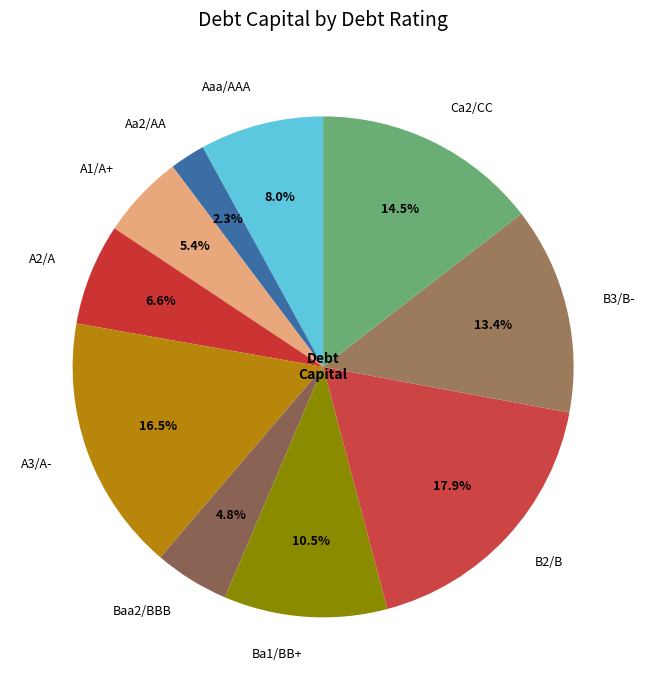

Which category has the smallest portion of the pie?

Aa2/AA